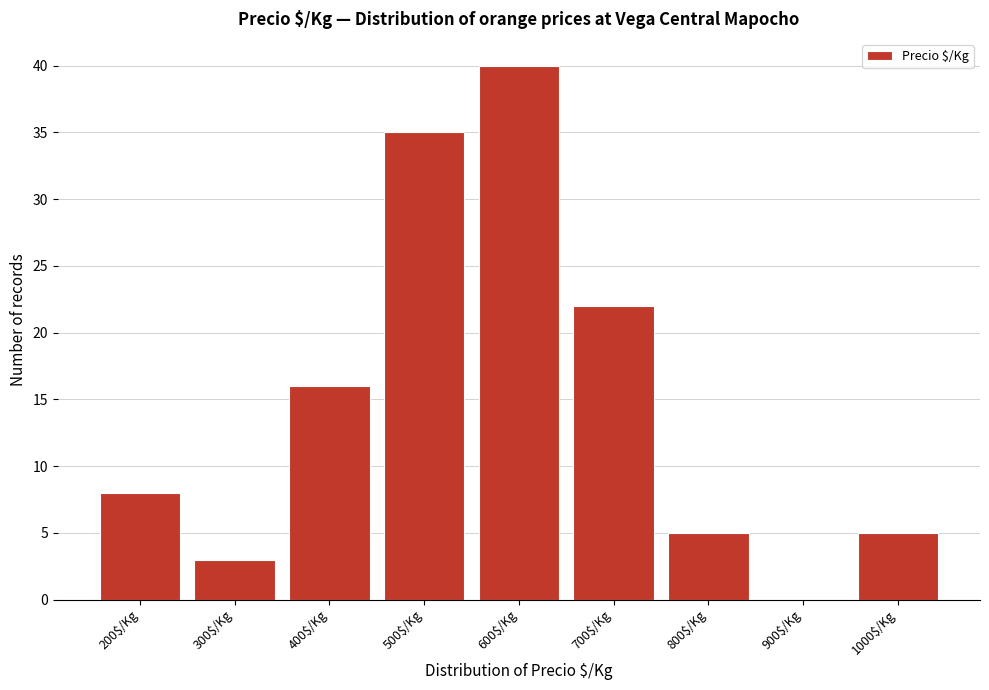

Is it true that the value at 600$/Kg is 40?

True